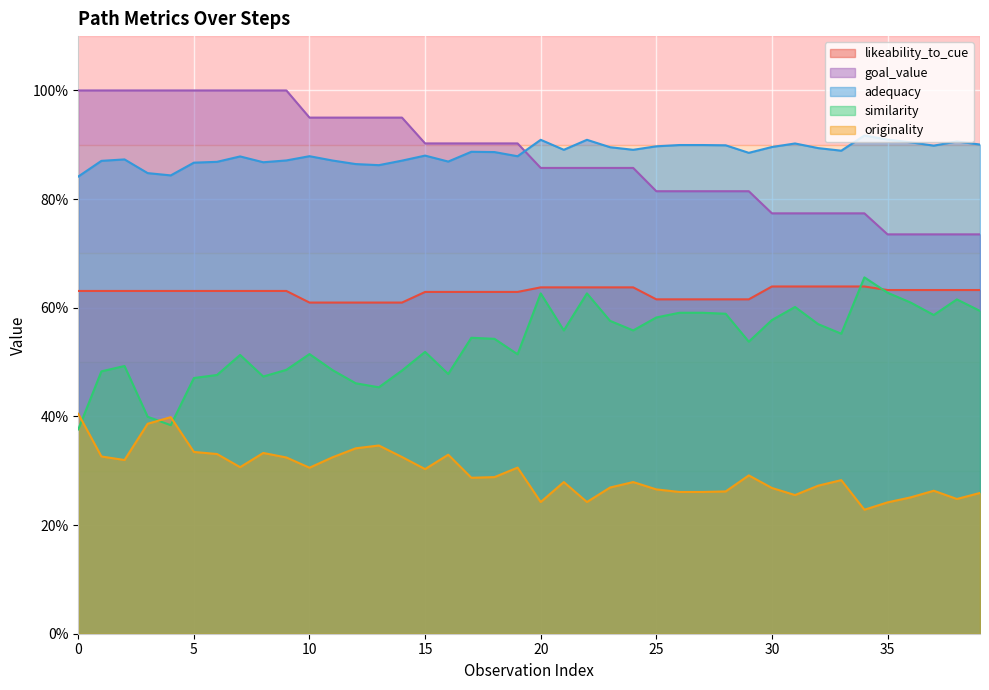

What is the difference between the highest and lowest values at 17?

0.6